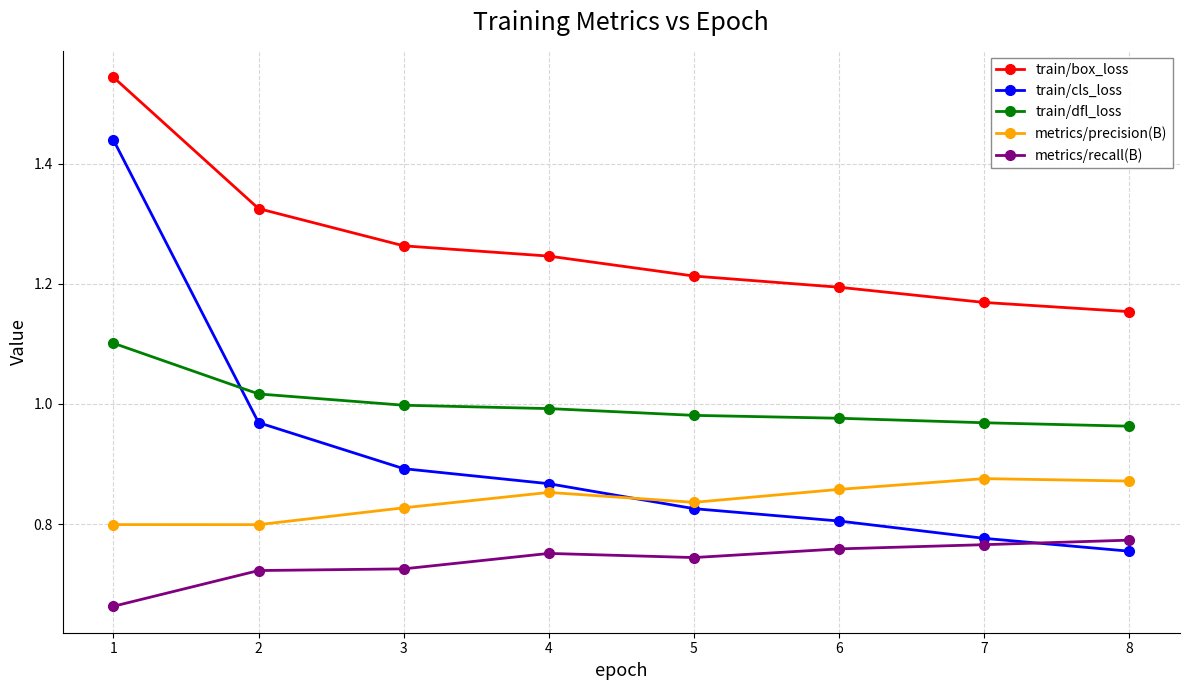

Which series changed the most between 1 and 2?

train/cls_loss